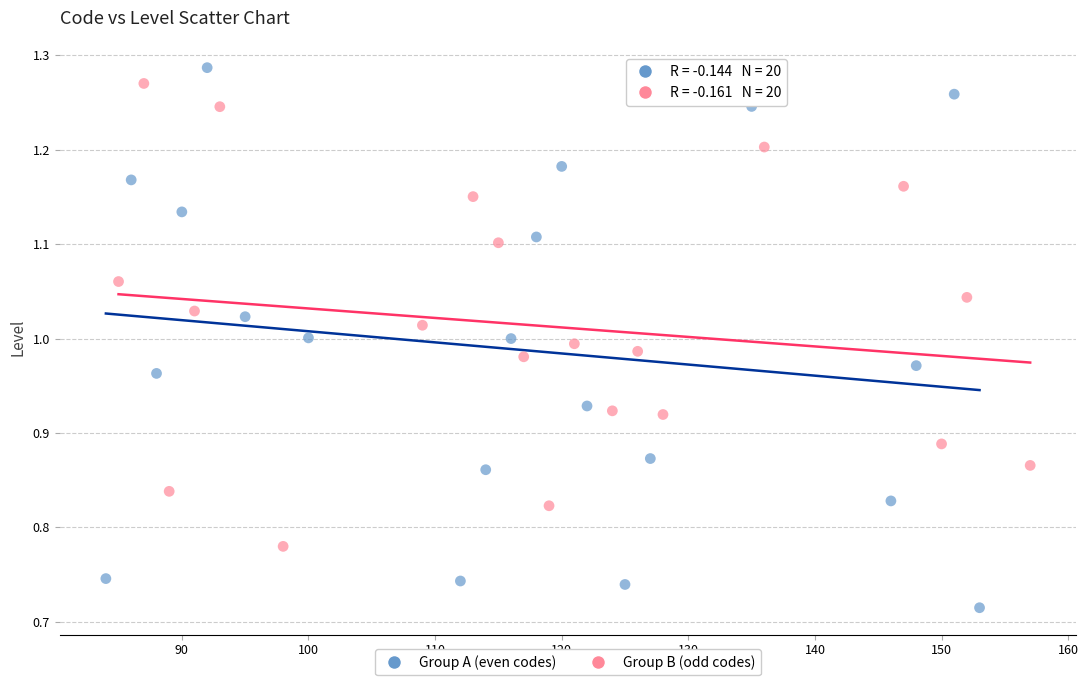

Which series contains the lowest Y value?

Group A (even codes)